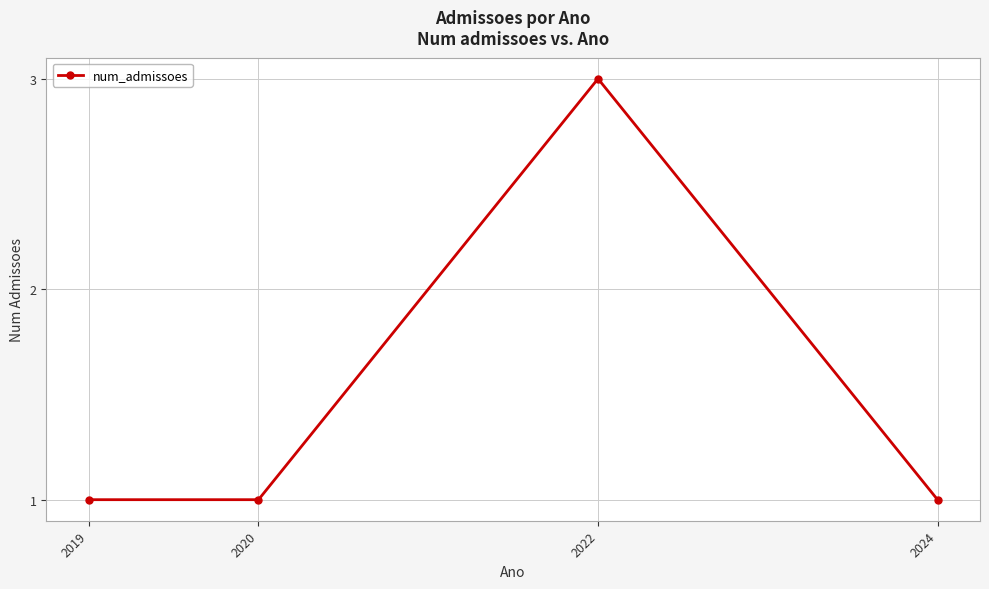

The value at 2024 is 1. True or false?

True